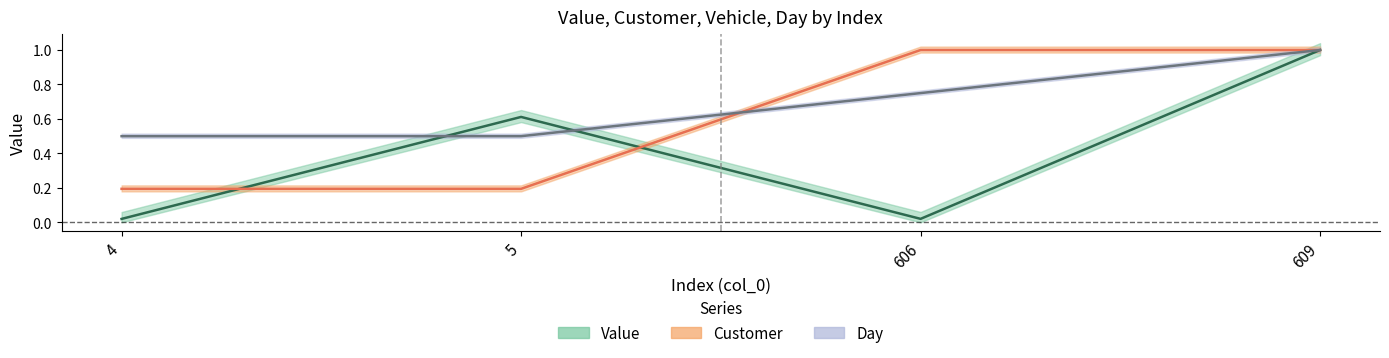

How many interior local valleys does the Value series have?

1